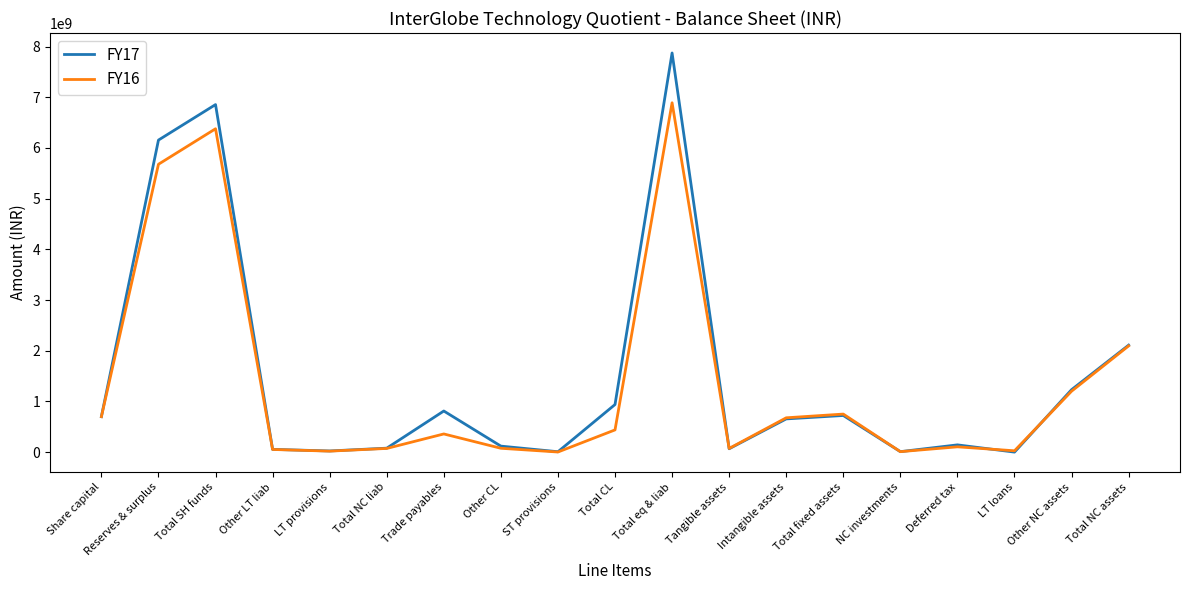

List the series in order of their peak value, highest first.

FY17, FY16